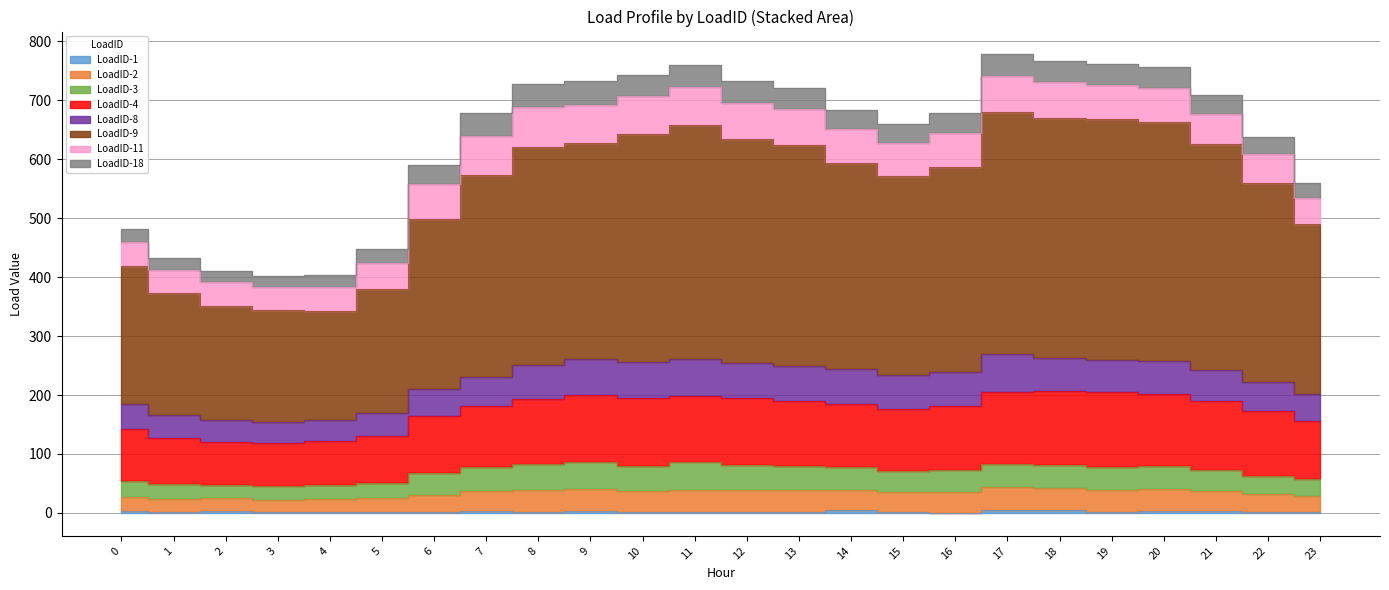

Does the chart display data point markers on the line(s)?

No